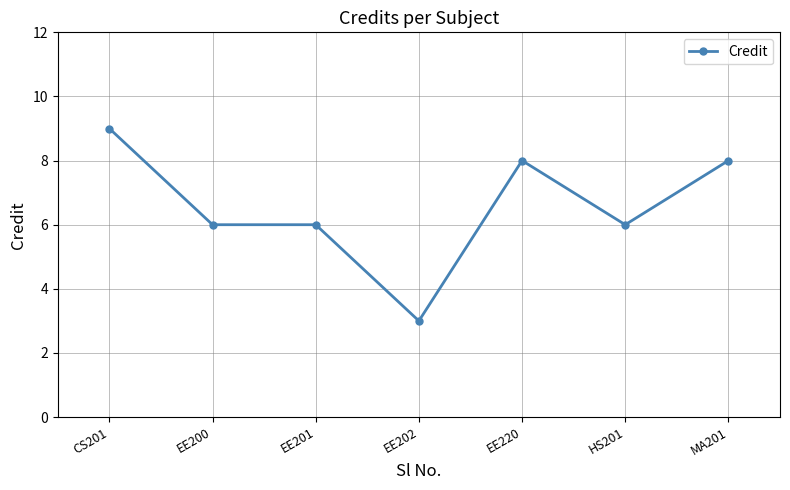

Does the chart have visible grid lines?

Yes